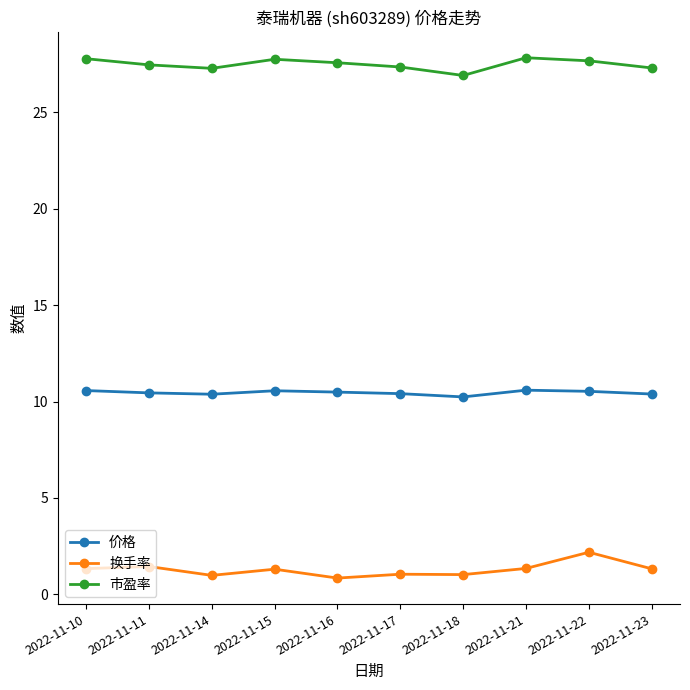

What is the minimum value for 价格?

10.2